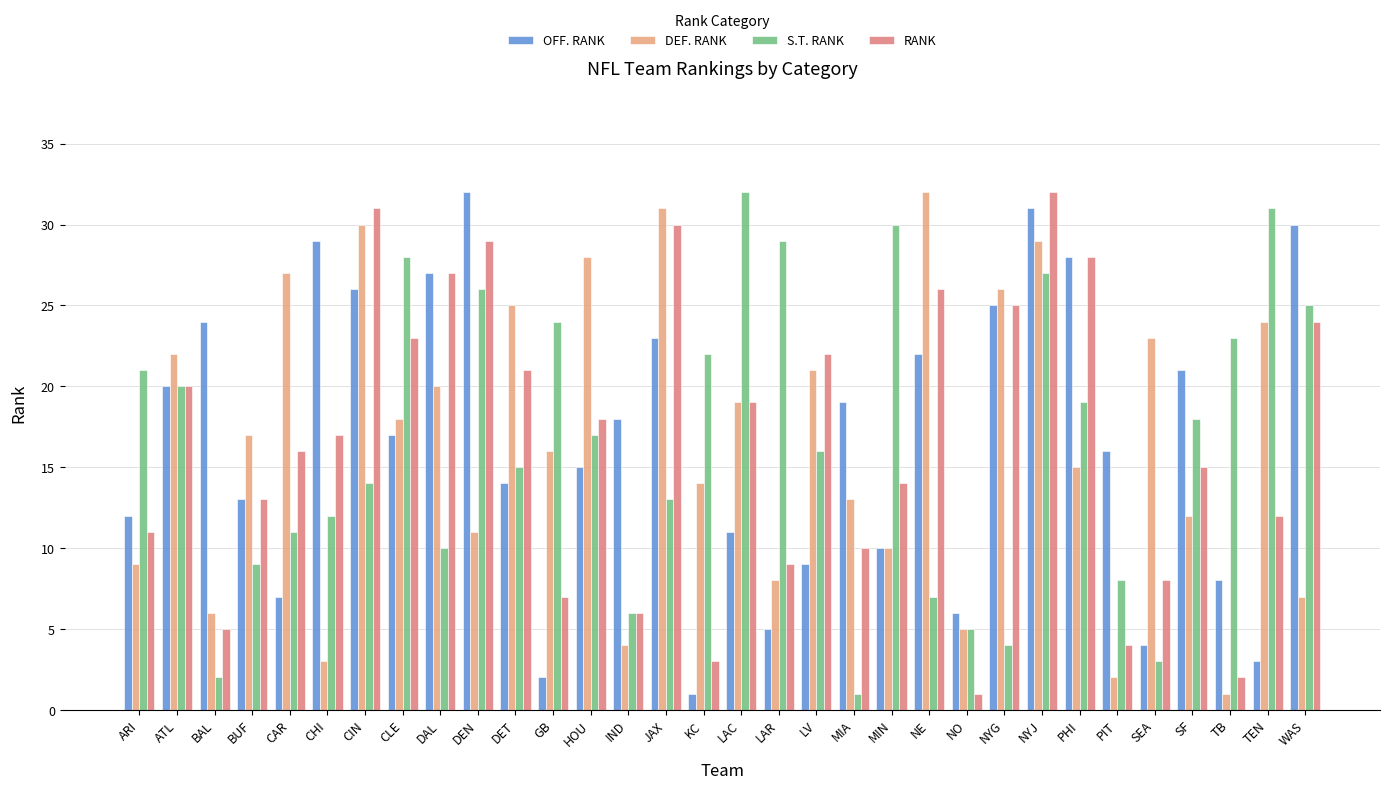

Which series has the widest spread of values?

OFF. RANK